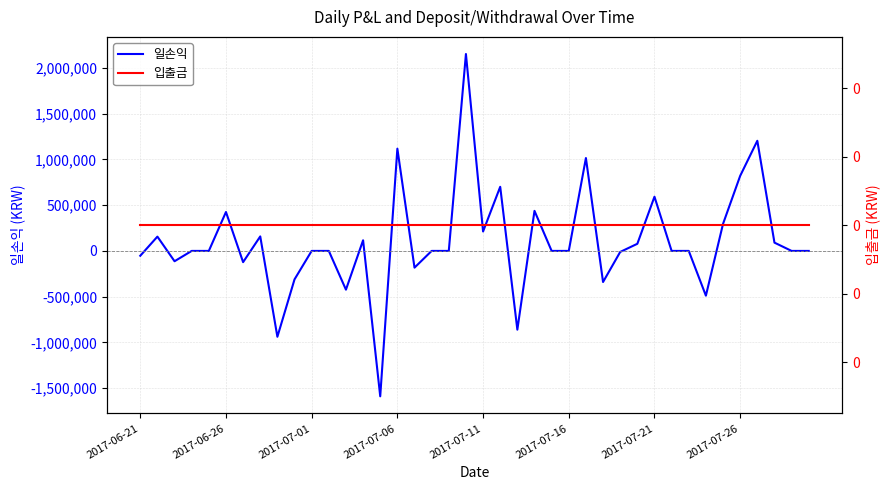

How many values in the 일손익 series are below 0?

12